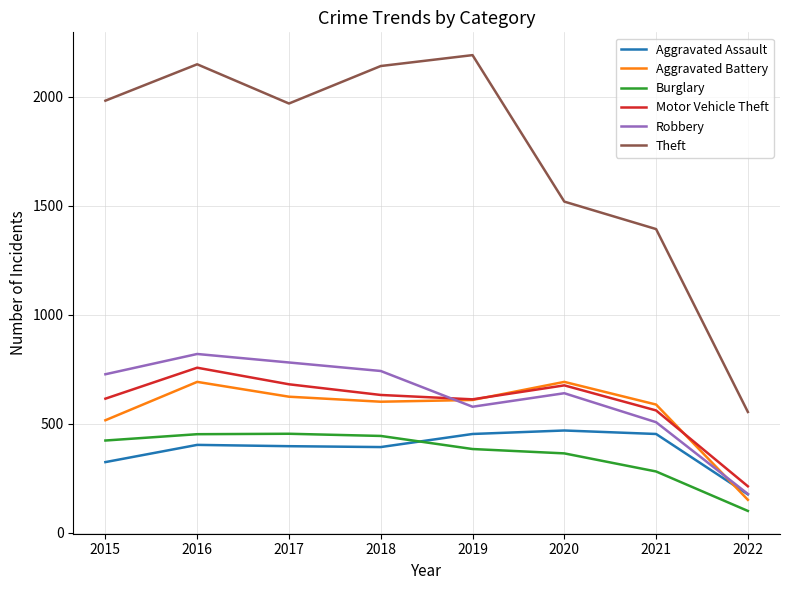

True or false: Robbery and Burglary cross at least once.

False